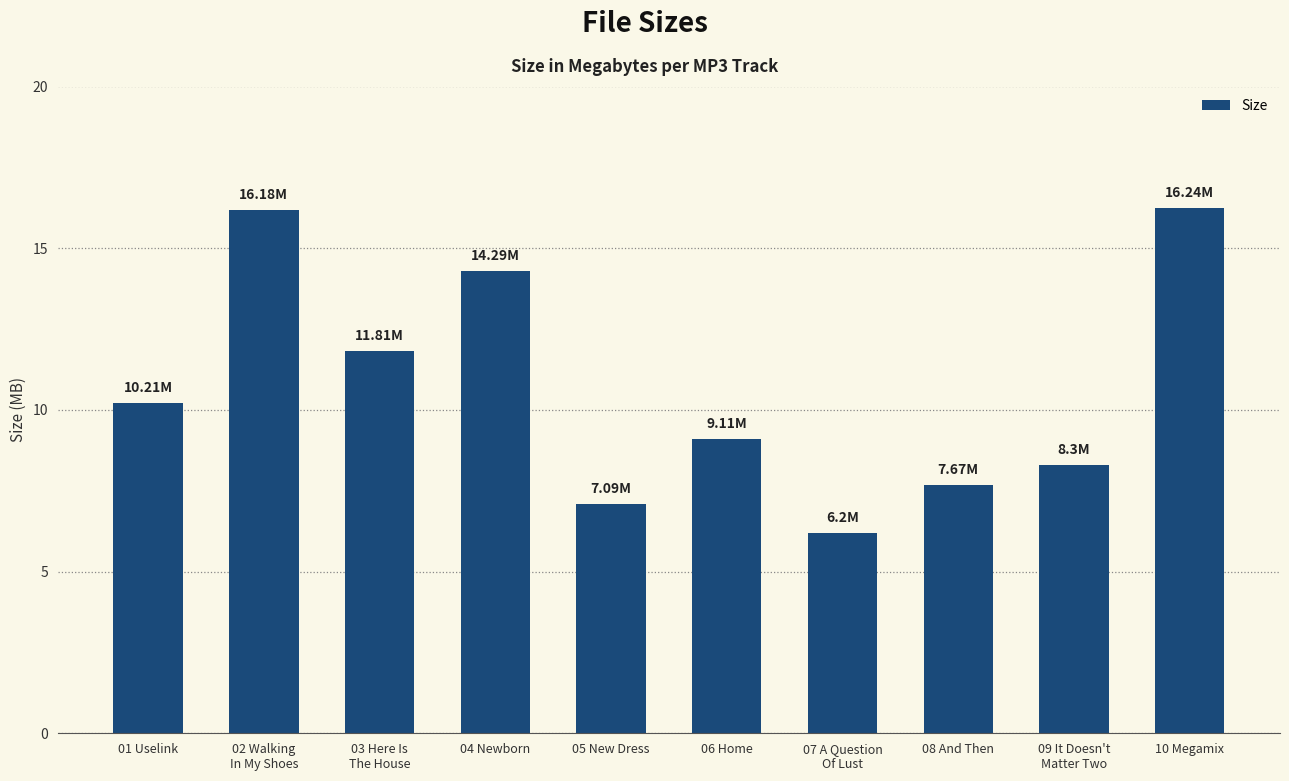

How many values are below 10?

5